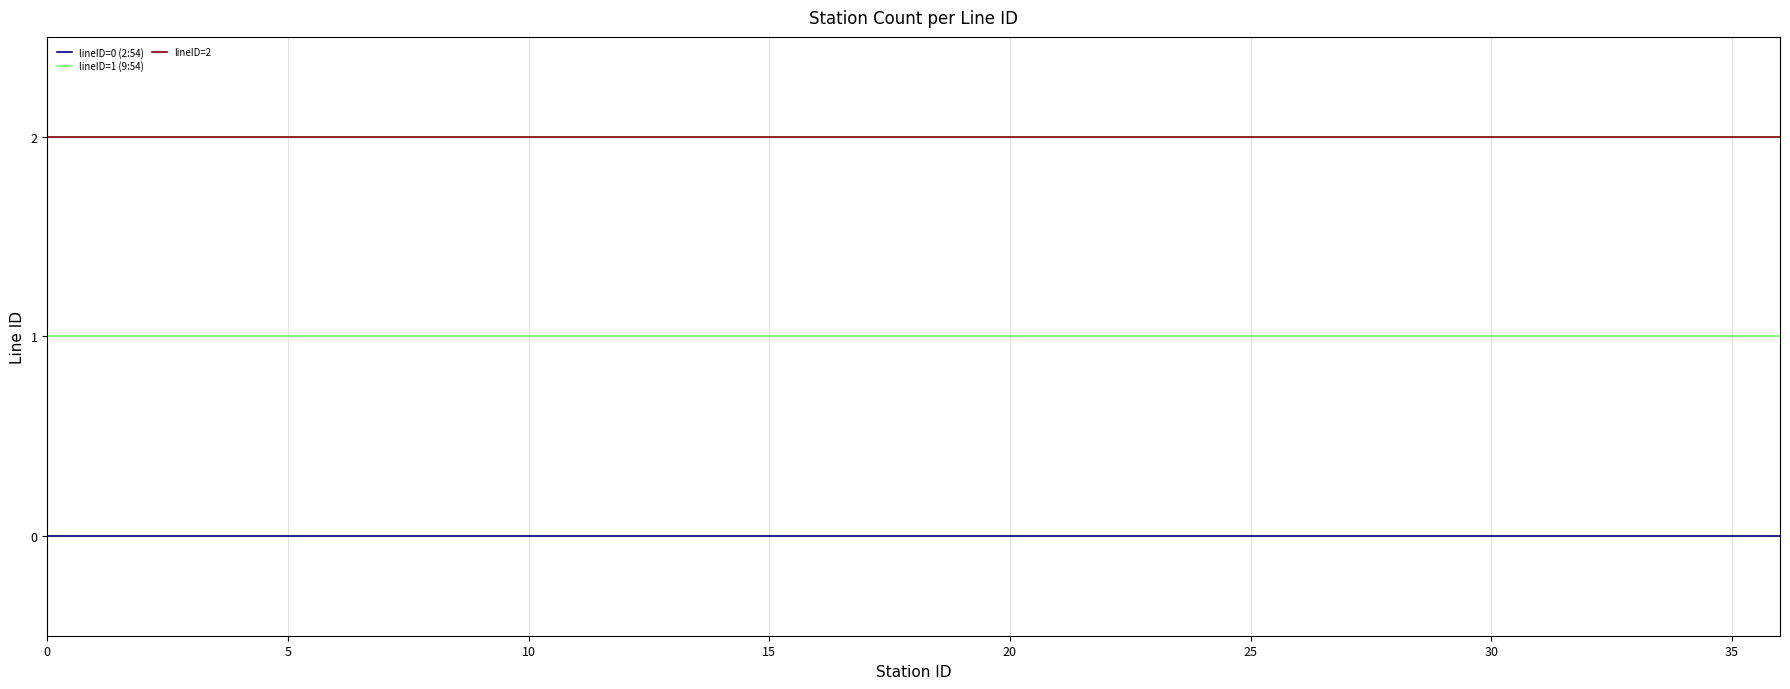

Rank the series by their maximum value, from highest to lowest.

lineID=2, lineID=1 (9:54), lineID=0 (2:54)